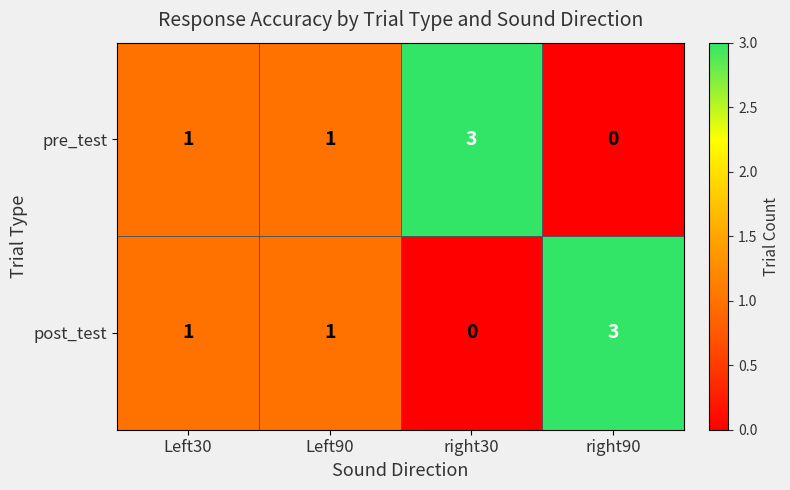

Is it true that post_test equals 2 at Left90?

False